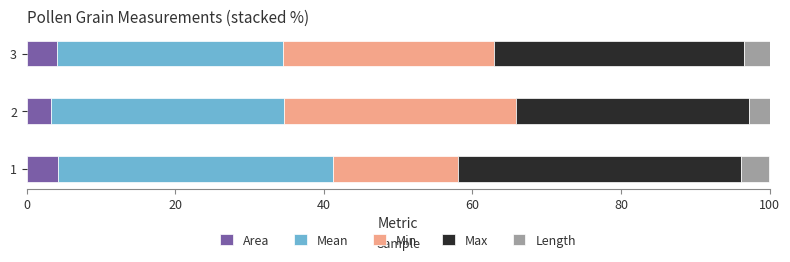

What is the highest value of the Area series?

4.3